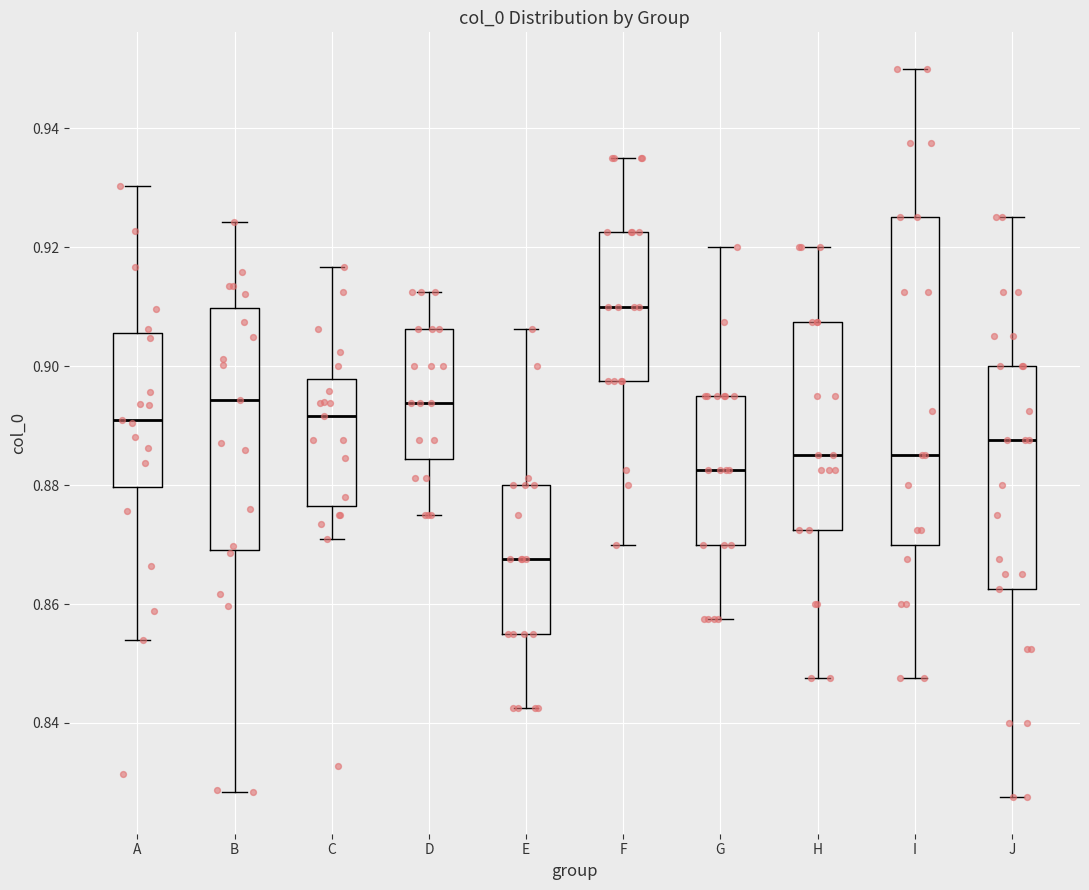

Reading left to right, read every box against the y-axis: the position of its median line, the range the box covers, and the ends of its whiskers. The values are not printed on the chart, so give them approximately, as read against the axis.

A: median 0.890, box 0.880 to 0.906, whiskers 0.854 to 0.930
B: median 0.894, box 0.870 to 0.910, whiskers 0.828 to 0.924
C: median 0.892, box 0.876 to 0.898, whiskers 0.870 to 0.916
D: median 0.894, box 0.884 to 0.906, whiskers 0.876 to 0.912
E: median 0.868, box 0.856 to 0.880, whiskers 0.842 to 0.906
F: median 0.910, box 0.898 to 0.922, whiskers 0.870 to 0.936
G: median 0.882, box 0.870 to 0.896, whiskers 0.858 to 0.920
H: median 0.886, box 0.872 to 0.908, whiskers 0.848 to 0.920
I: median 0.886, box 0.870 to 0.926, whiskers 0.848 to 0.950
J: median 0.888, box 0.862 to 0.900, whiskers 0.828 to 0.926